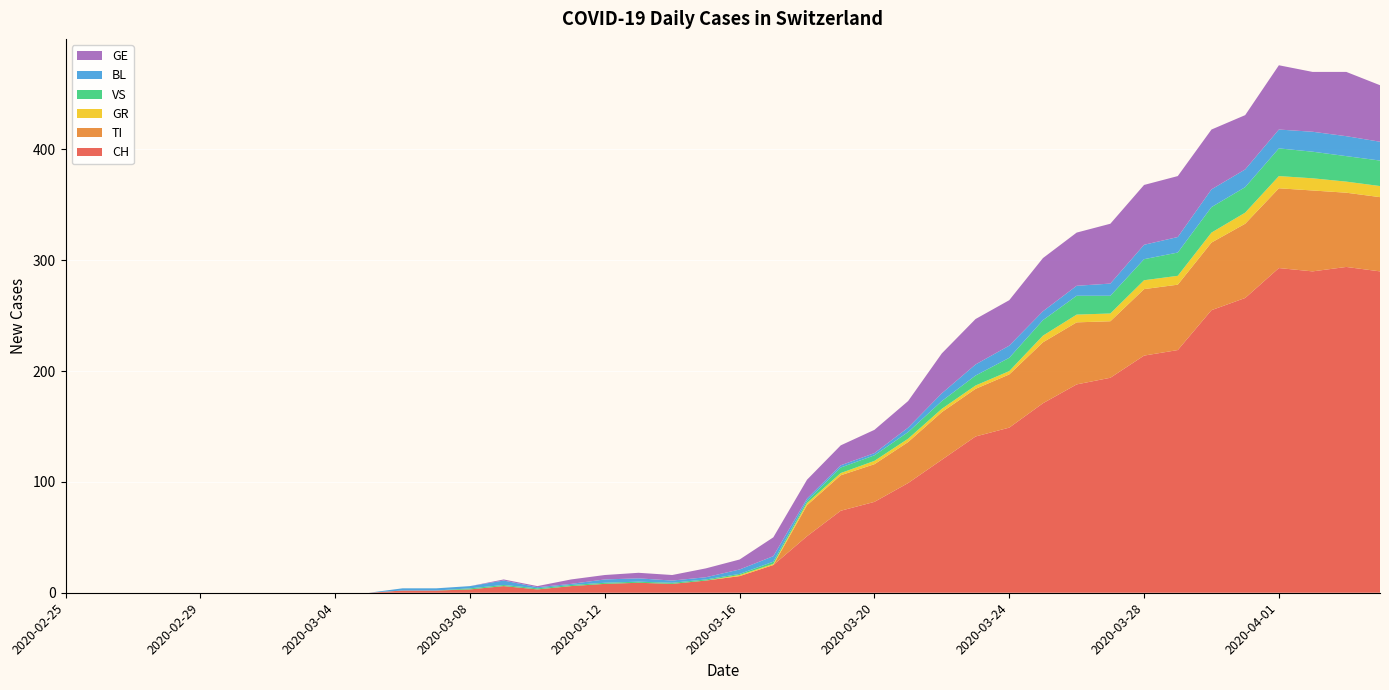

Reading right to left, transcribe all the data shown in this chart.

CH: 290	294	290	293	266	255	219	214	194	188	171	149	141	120	99	82	74	51	25	15	11	8	9	8	6	3	6	3	2	2	0	0	0	0	0	0	0	0	0	0
TI: 67	67	73	72	67	61	59	60	51	56	55	48	43	43	37	34	32	28	0	0	0	0	0	0	0	0	0	0	0	0	0	0	0	0	0	0	0	0	0	0
GR: 10	10	11	11	10	9	8	8	7	7	6	3	3	3	3	3	2	2	1	1	0	0	0	0	0	0	0	0	0	0	0	0	0	0	0	0	0	0	0	0
VS: 23	23	24	25	23	23	21	19	16	17	14	12	9	7	6	5	5	2	2	1	1	1	1	1	1	1	1	1	0	0	0	0	0	0	0	0	0	0	0	0
BL: 17	18	18	17	16	16	14	13	11	9	8	11	10	7	4	2	2	2	5	4	2	2	3	3	1	1	4	2	2	2	0	0	0	0	0	0	0	0	0	0
GE: 51	58	54	58	49	54	55	54	54	48	48	41	41	36	24	21	18	17	17	9	8	5	5	4	4	1	1	0	0	0	0	0	0	0	0	0	0	0	0	0